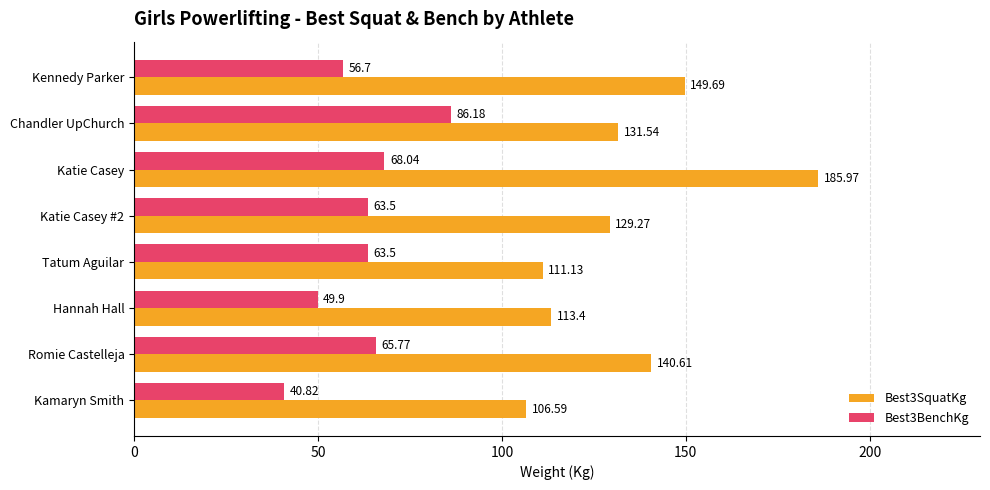

What is the difference between the maximum and minimum values in the Best3BenchKg series?

45.4